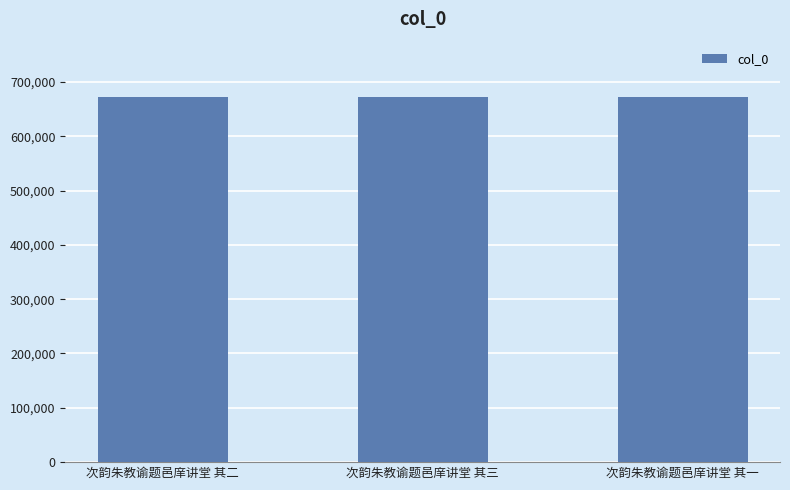

What is the sum of the values at 次韵朱教谕题邑庠讲堂 其三 and 次韵朱教谕题邑庠讲堂 其二?

1346057